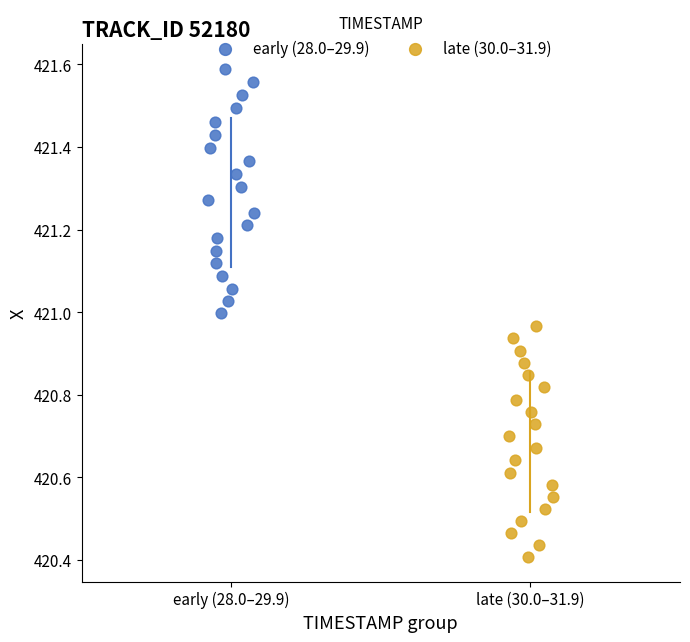

Which series has the largest Y range (max minus min)?

early (28.0–29.9)